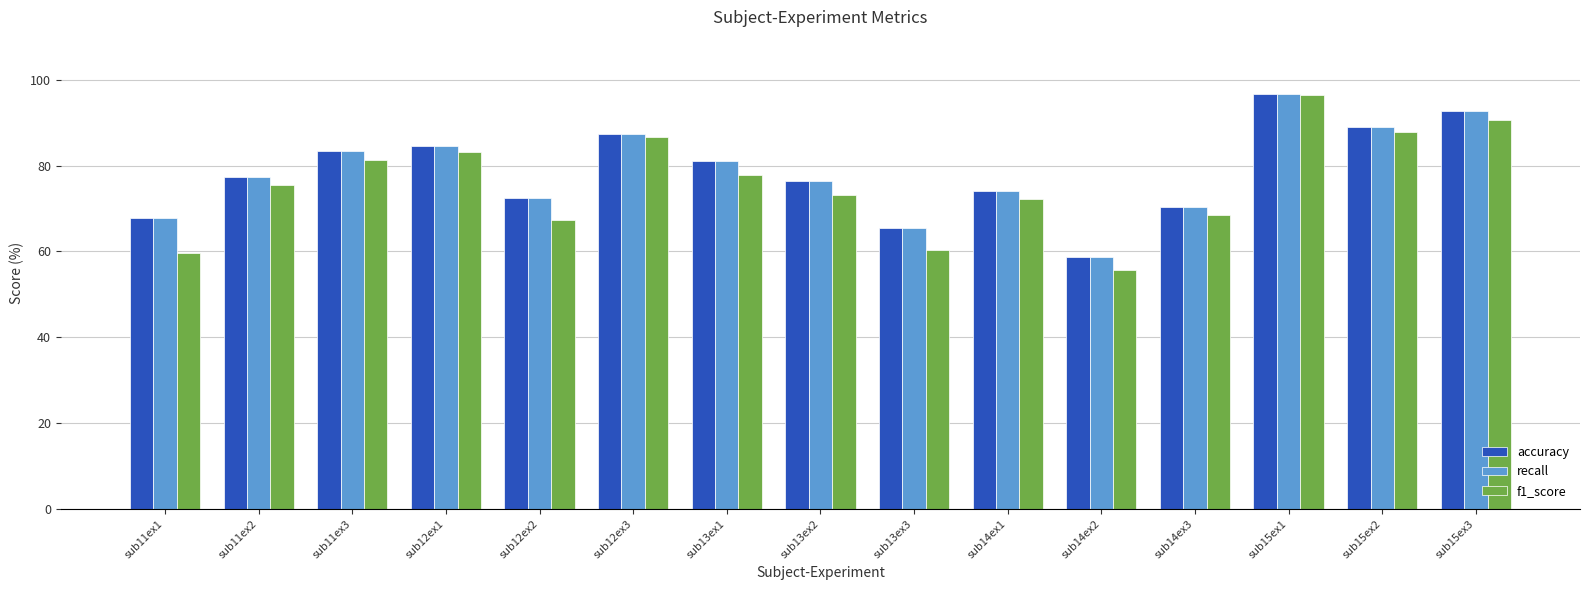

How many data points in recall are less than 77?

7